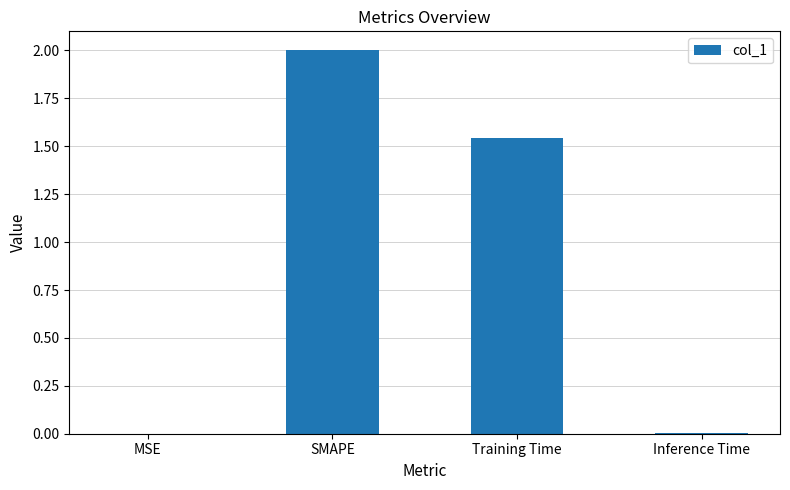

Where is the data nearest to the value 1?

Training Time